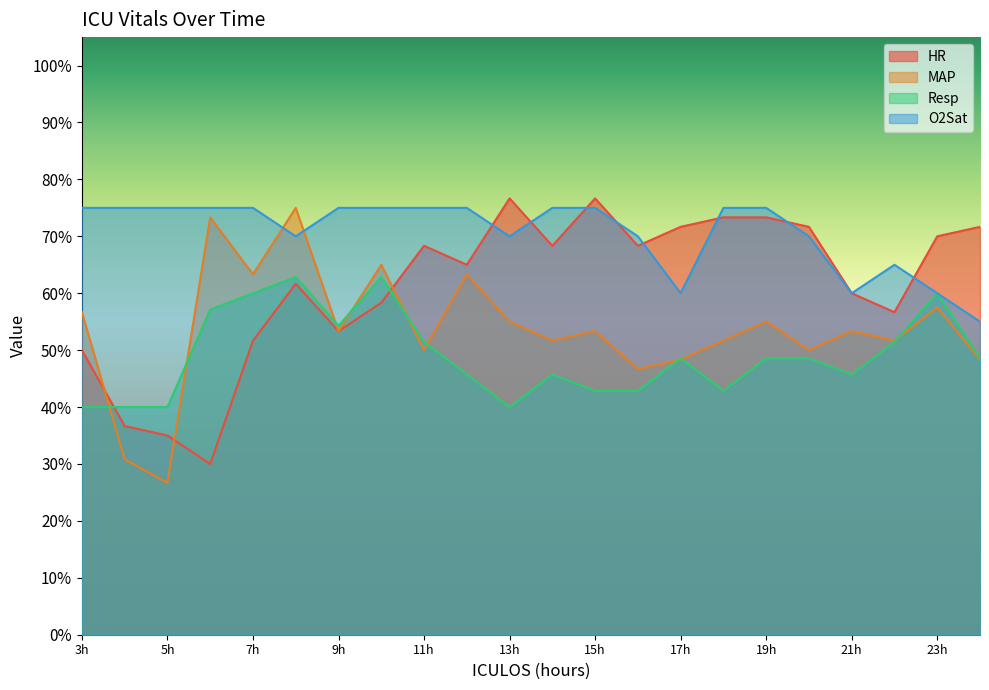

True or false: MAP and Resp cross at least once.

True